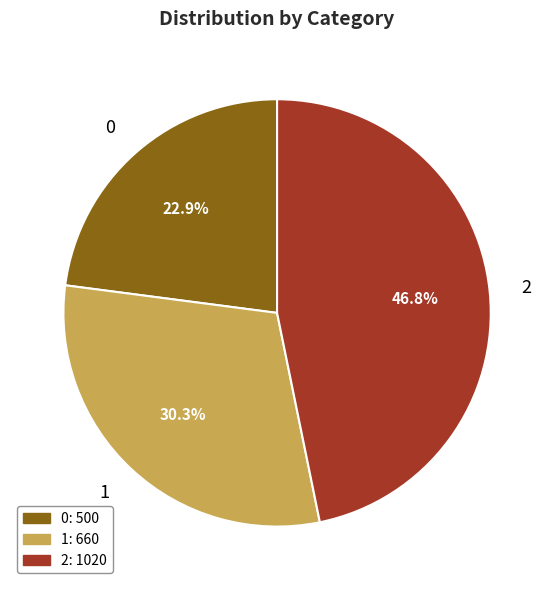

To the nearest percent, what percentage of the pie is 1?

30%